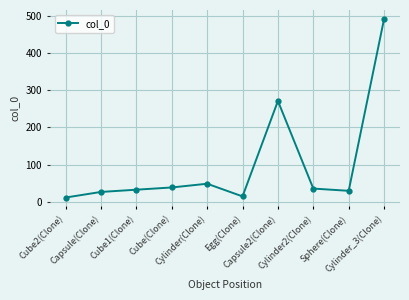

Read the value at Cube2(Clone).

12